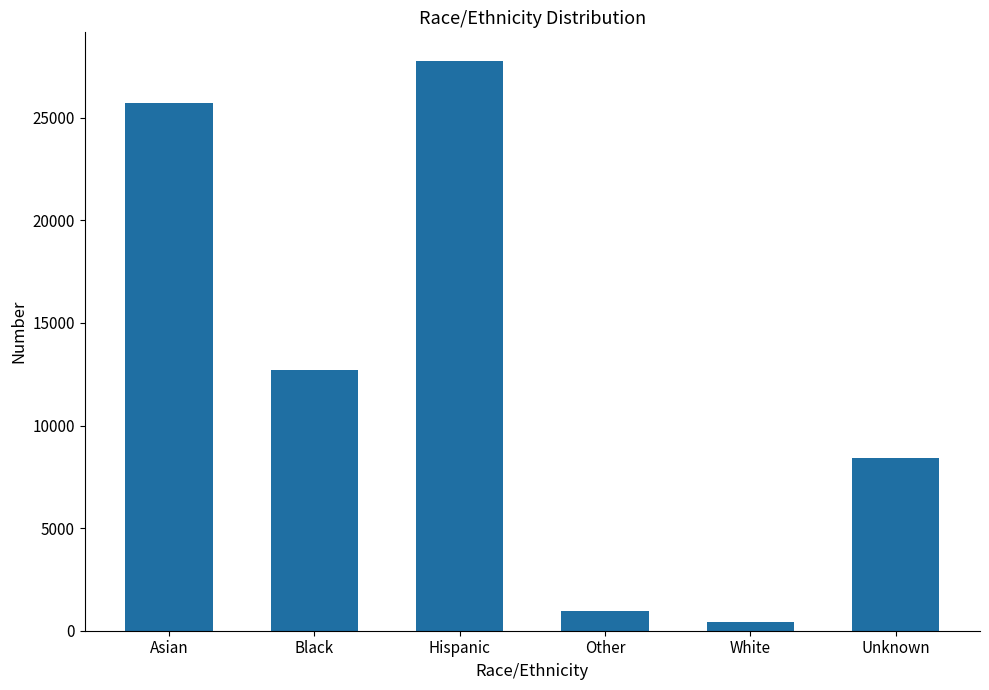

True or false: the data shows 36754 at Hispanic.

False